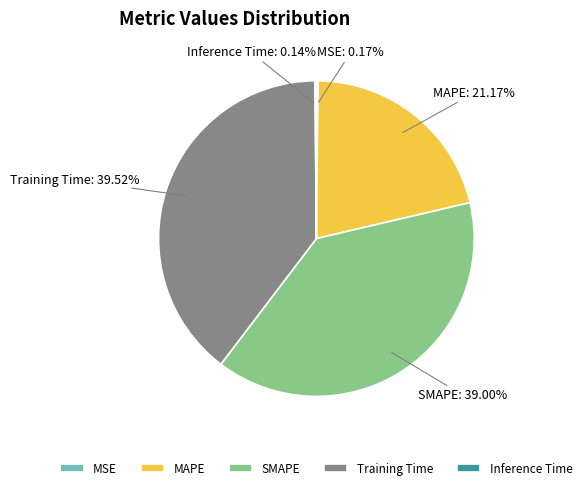

To the nearest percent, what is the average slice percentage?

20%